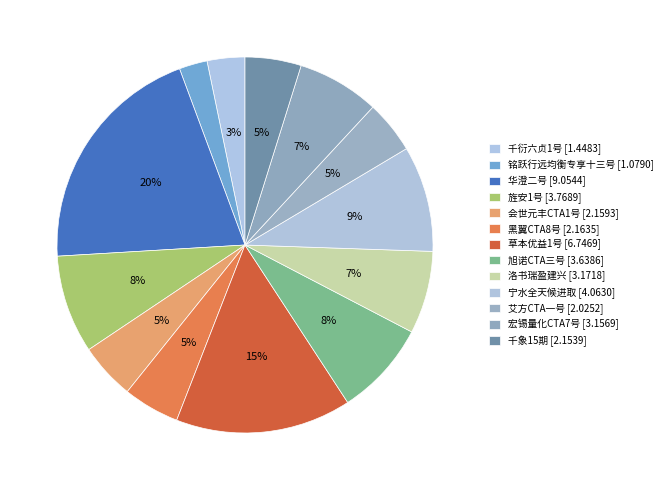

To the nearest percent, what portion does 千衍六贞1号 represent?

3%